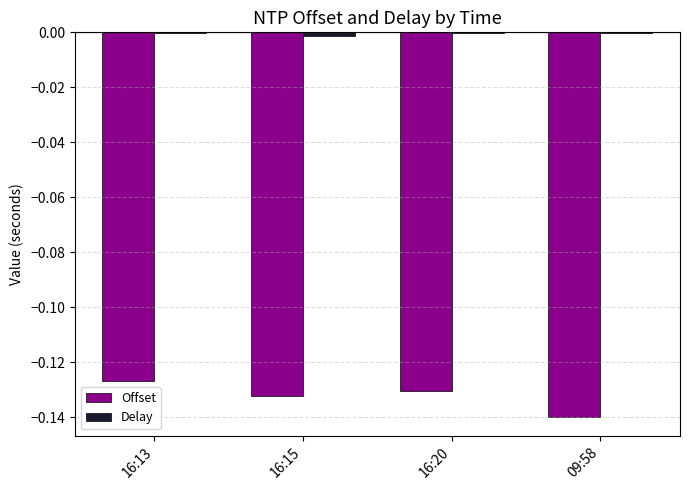

The value of Offset at 16:13 is -0.2. True or false?

False